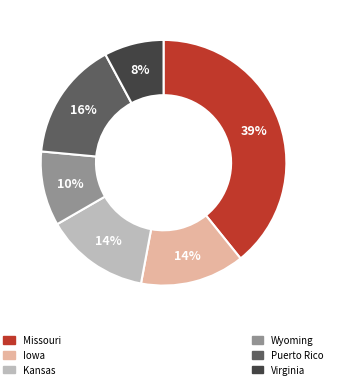

Is there any slice that represents more than half of the pie?

No